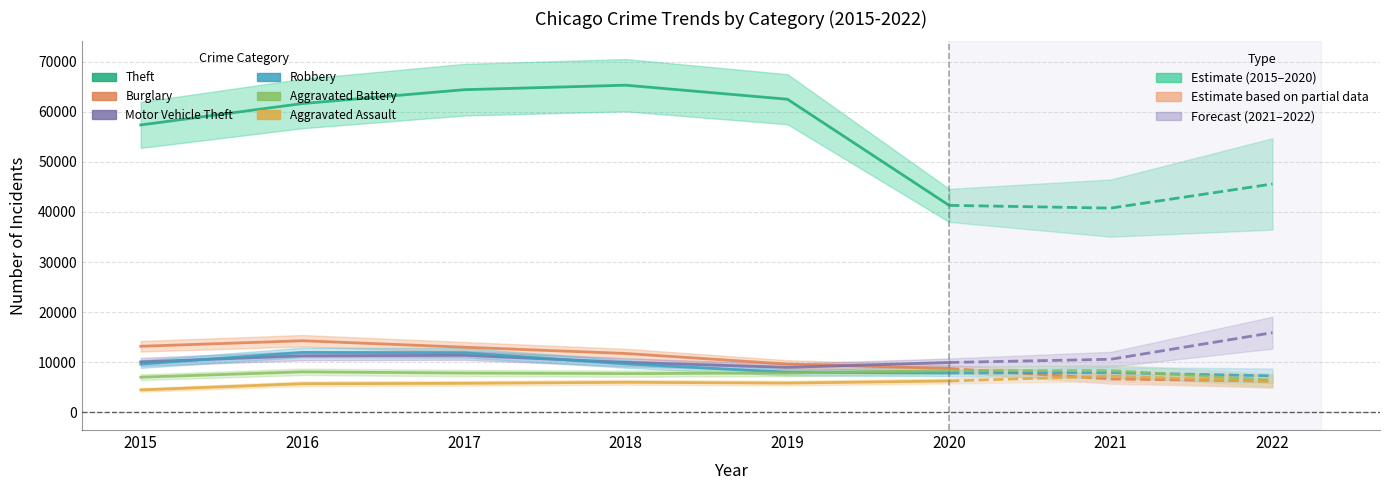

How many interior local peaks does the Motor Vehicle Theft series have?

1